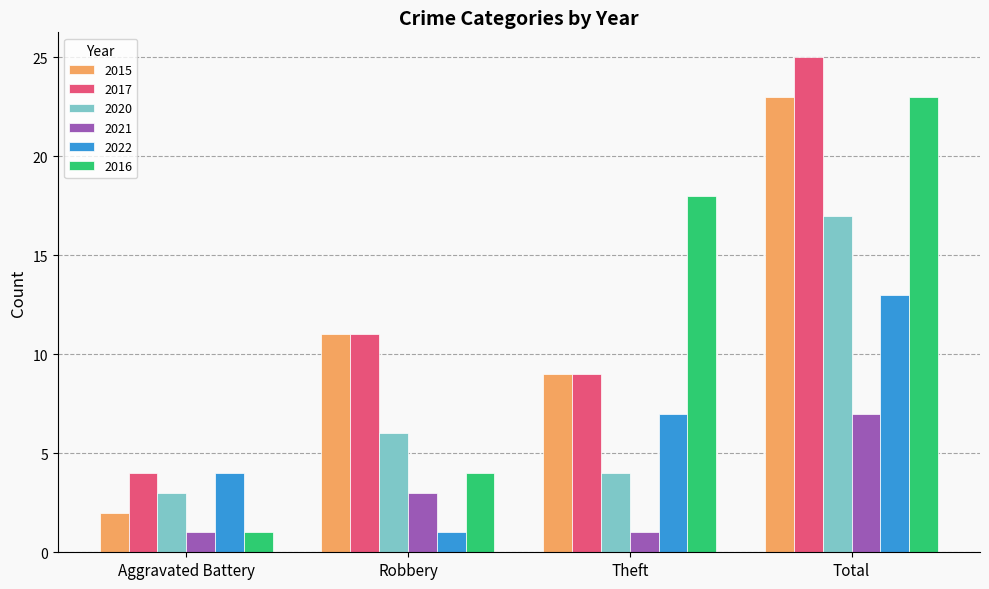

What is the value of the 2016 bar at the 4th from the left?

23